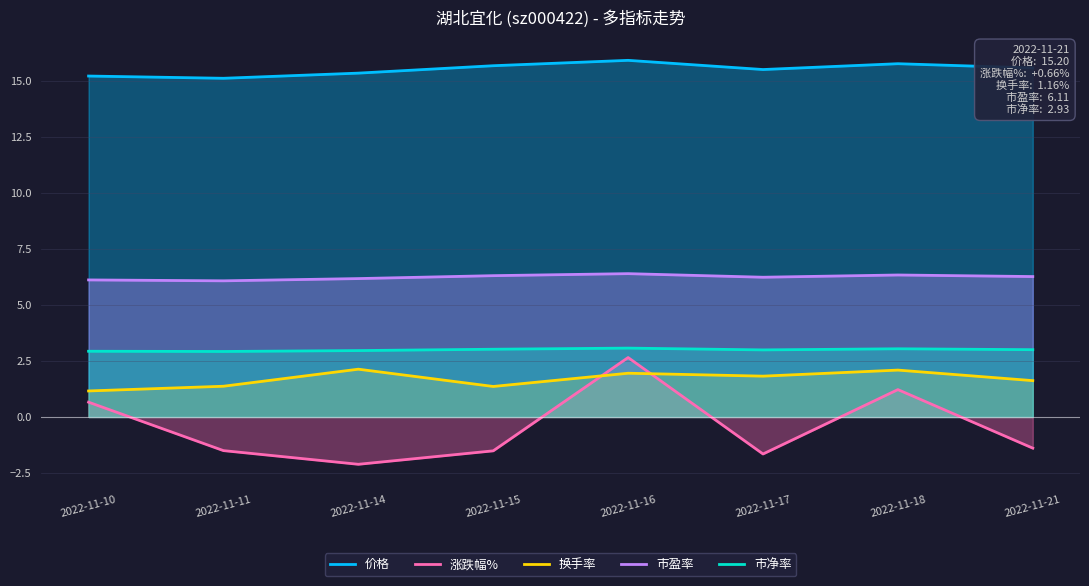

Which series has the largest total across all categories?

价格